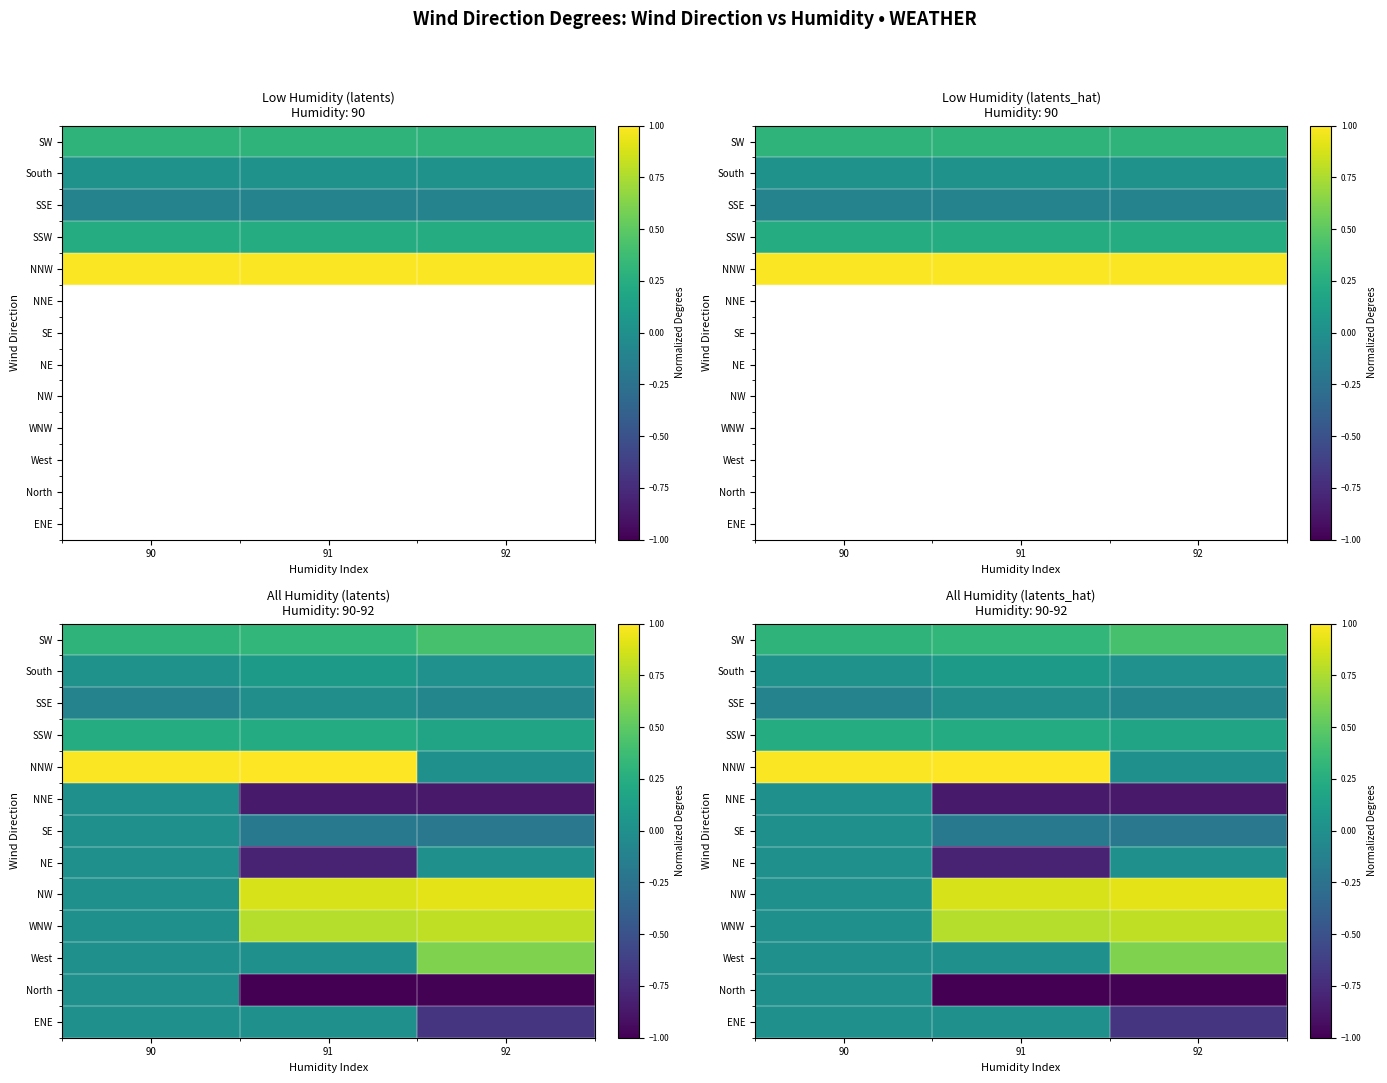

How many series are shown in this chart?

13